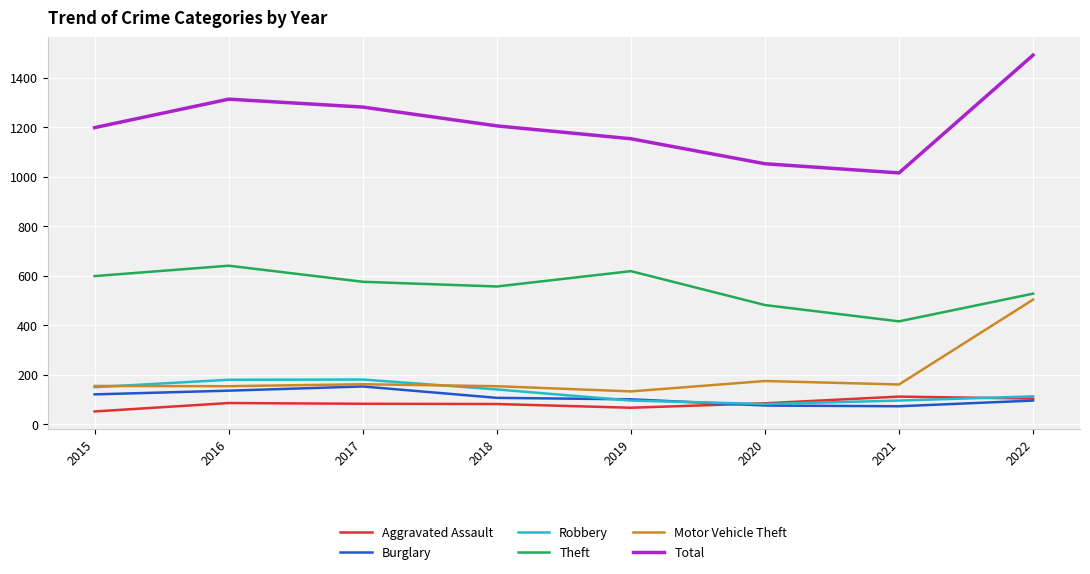

True or false: Theft has a value of 758 at 2022.

False